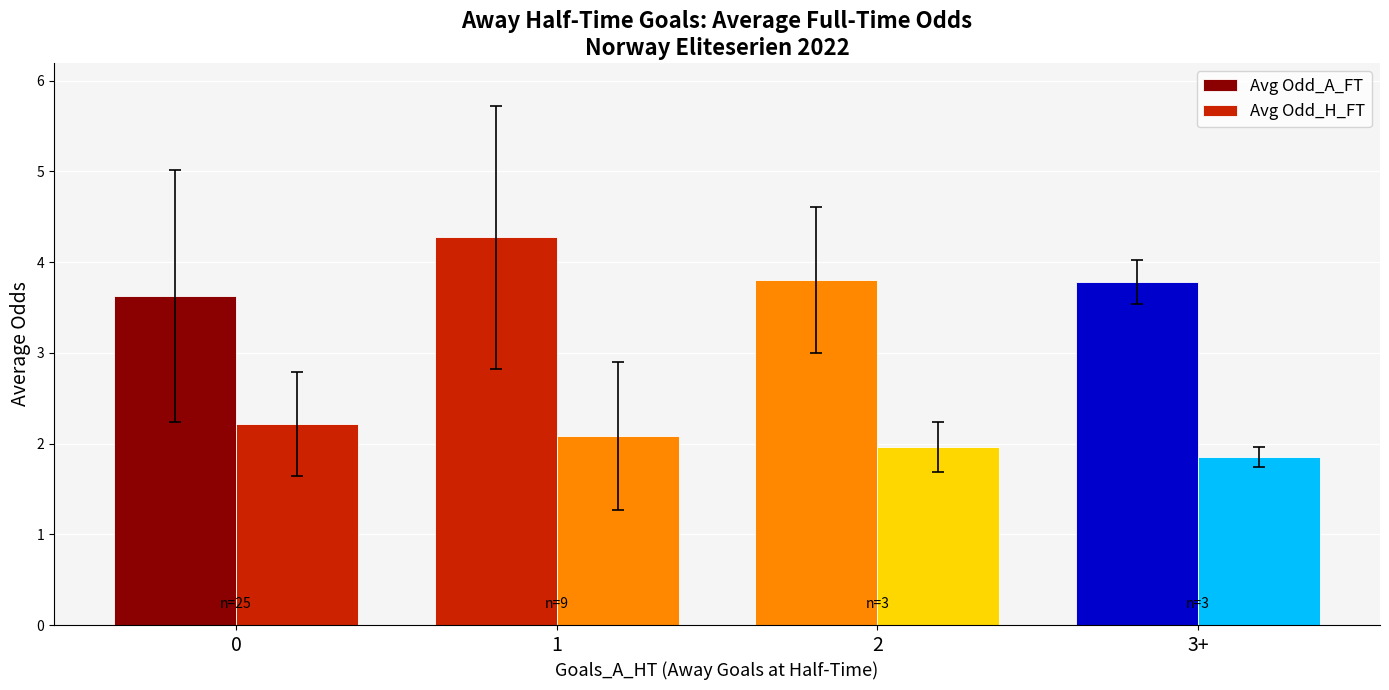

What is the lowest value of the Avg Odd_H_FT series?

1.8